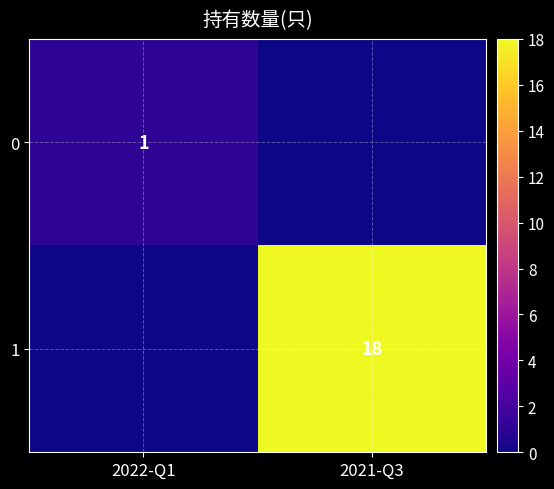

Is the value of 0 at 2022-Q1 greater than the value of 1 at 2021-Q3?

No